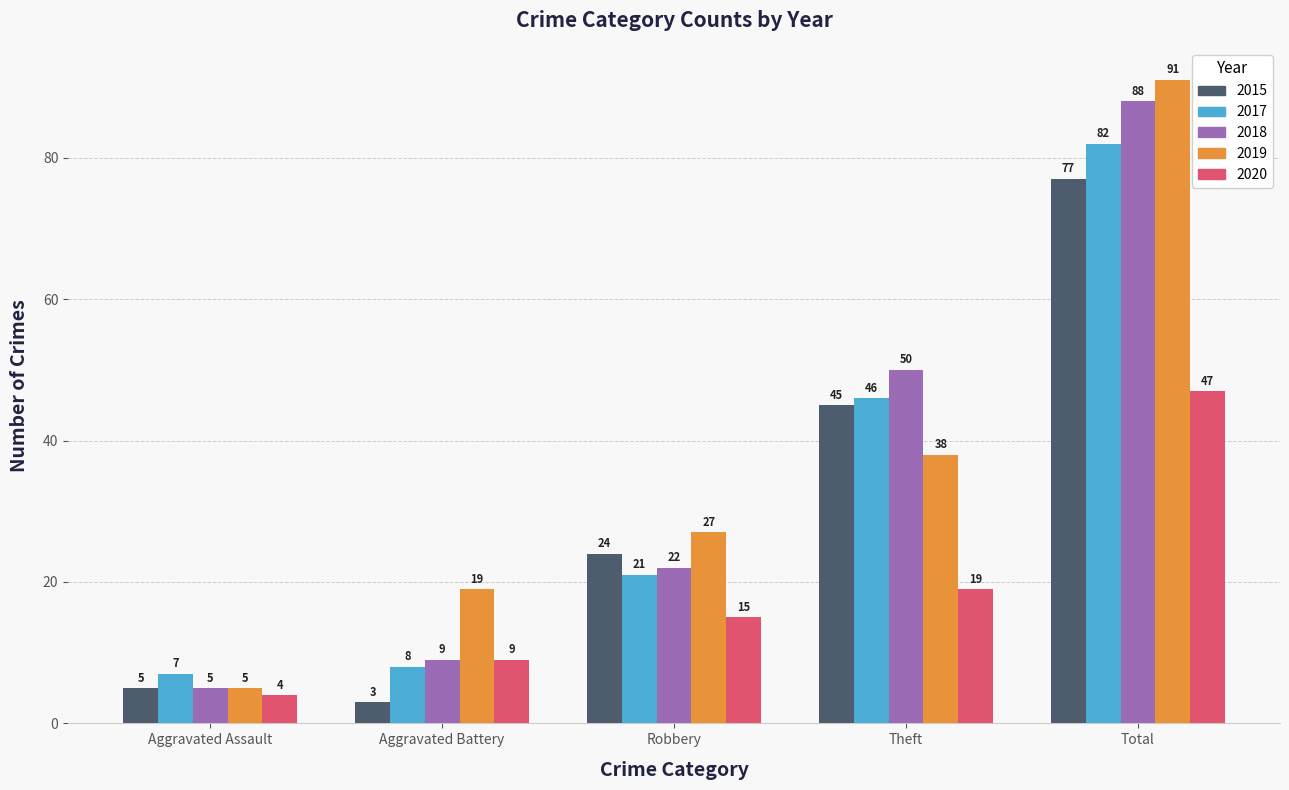

Reading left to right, list all the values displayed in this chart.

2015: 5	3	24	45	77
2017: 7	8	21	46	82
2018: 5	9	22	50	88
2019: 5	19	27	38	91
2020: 4	9	15	19	47